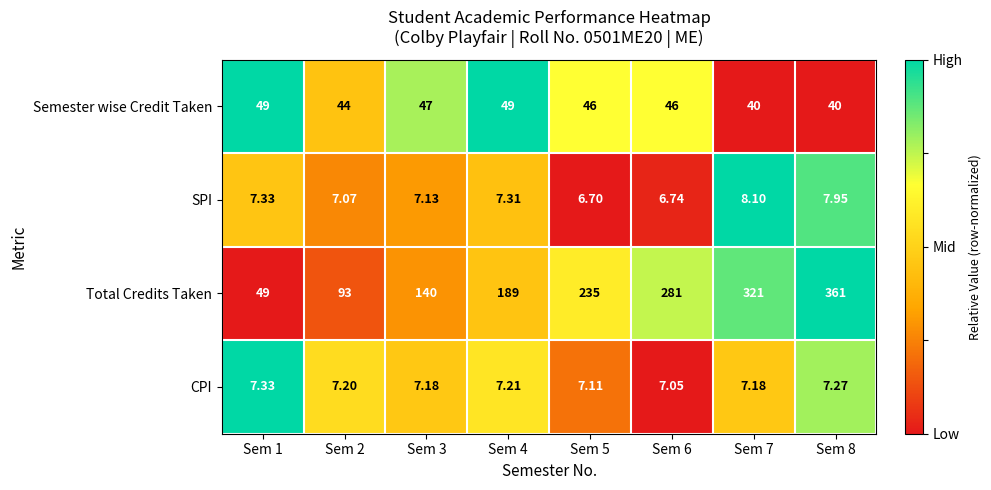

Rank the series by their maximum value, from lowest to highest.

CPI, SPI, Semester wise Credit Taken, Total Credits Taken